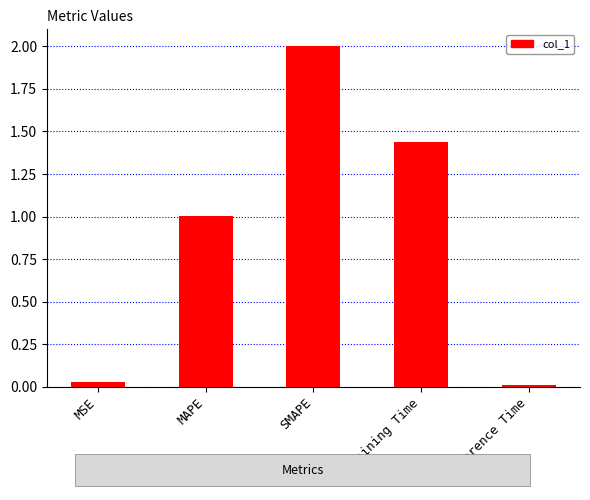

What is the sum of all values?

4.5